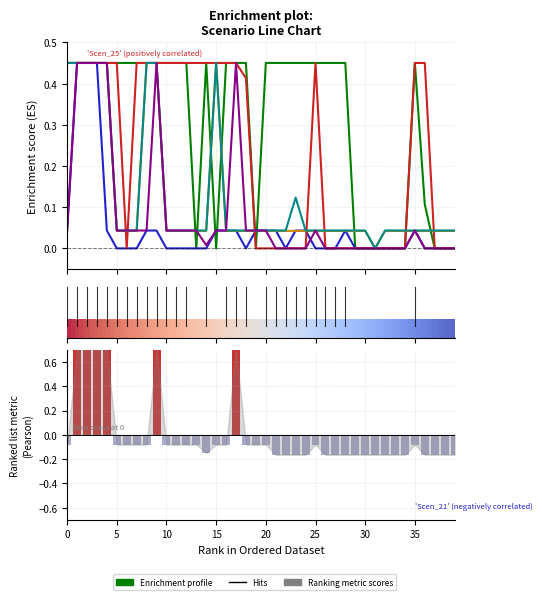

How many distinct data groups are displayed?

6